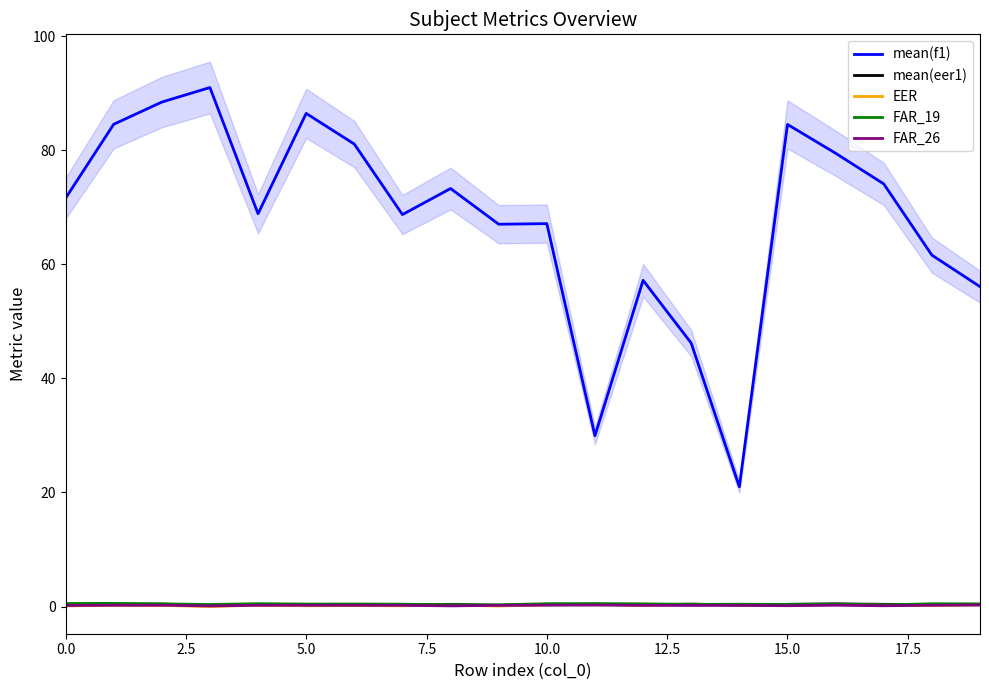

True or false: mean(eer1) has a value of 0.5 at 11.

False